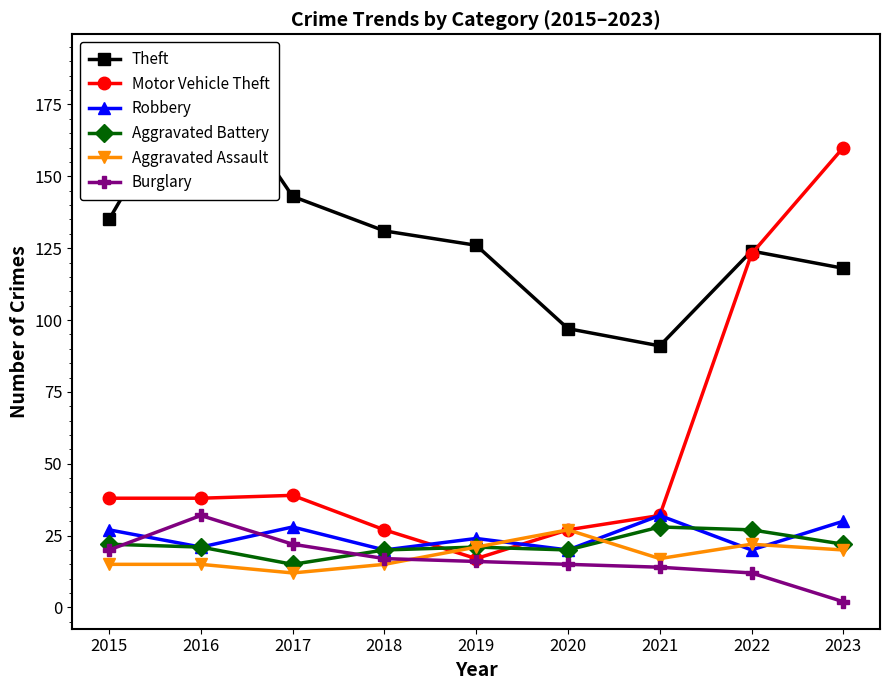

True or false: Theft and Aggravated Battery cross at least once.

False